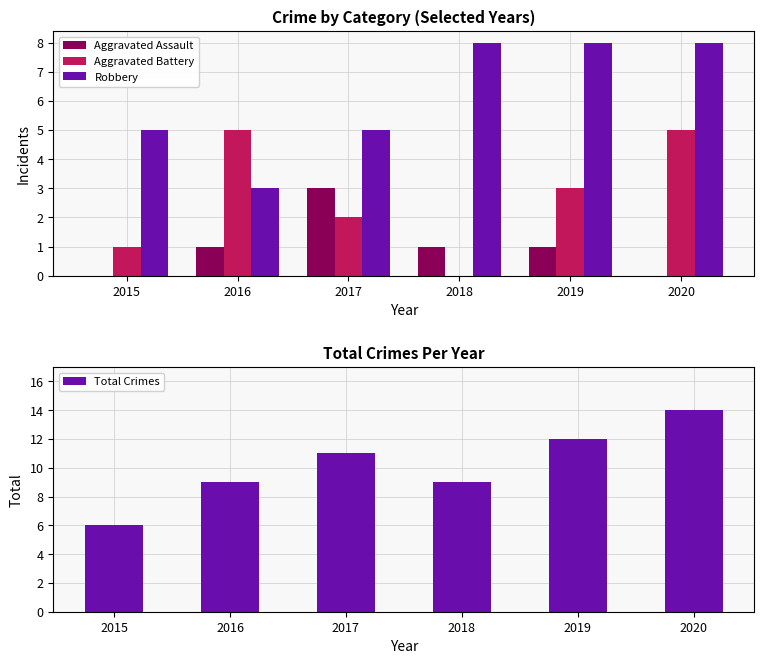

The value of Aggravated Assault at 2018 is 1. True or false?

True